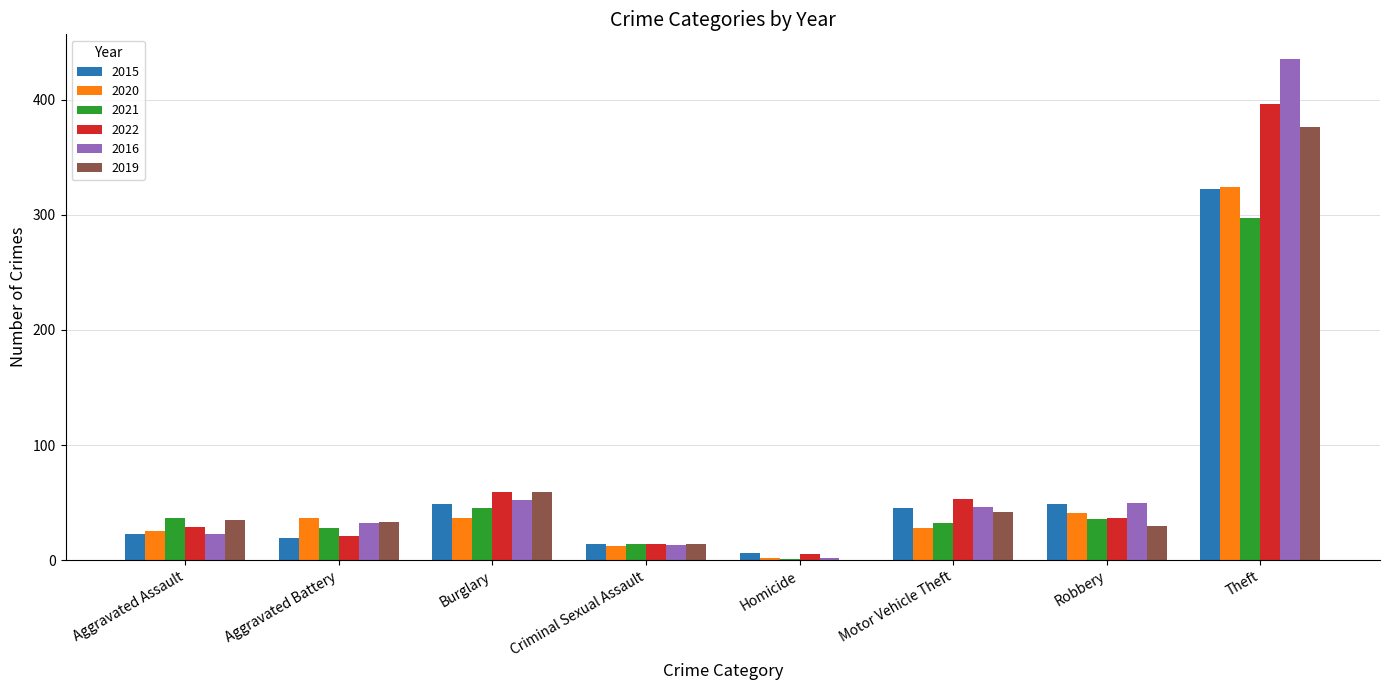

Which series changed the most between Criminal Sexual Assault and Robbery?

2016